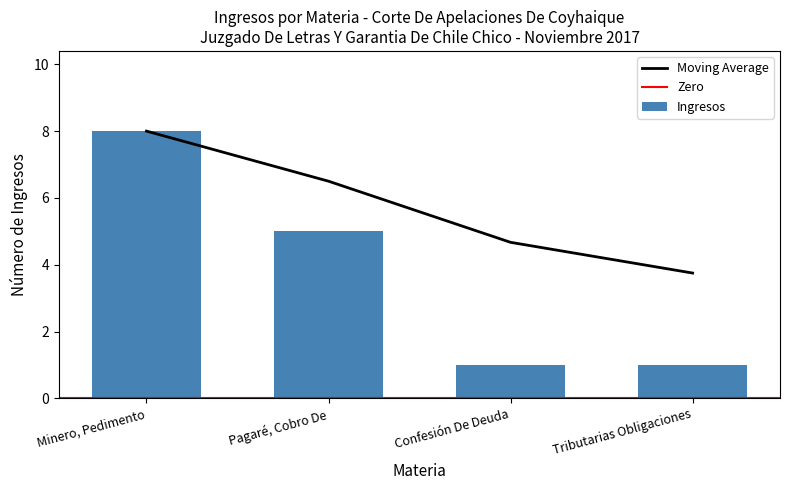

Reading right to left, what are all the values shown in this chart?

Tributarias Obligaciones=1	Confesión De Deuda=1	Pagaré, Cobro De=5	Minero, Pedimento=8